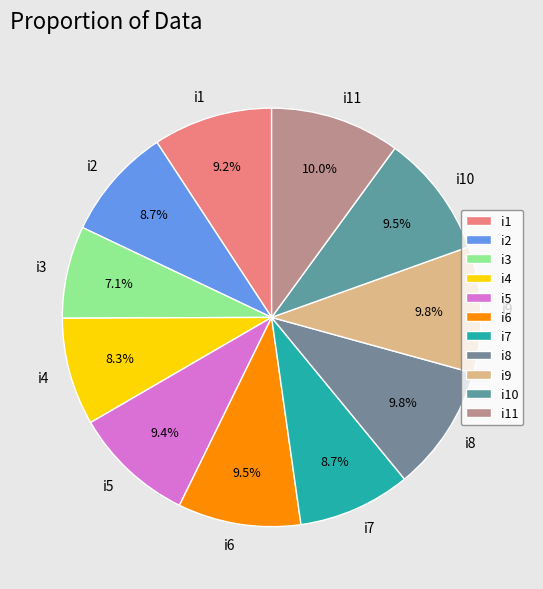

Combined, what portion of the pie is i5 and i6?

18.9%